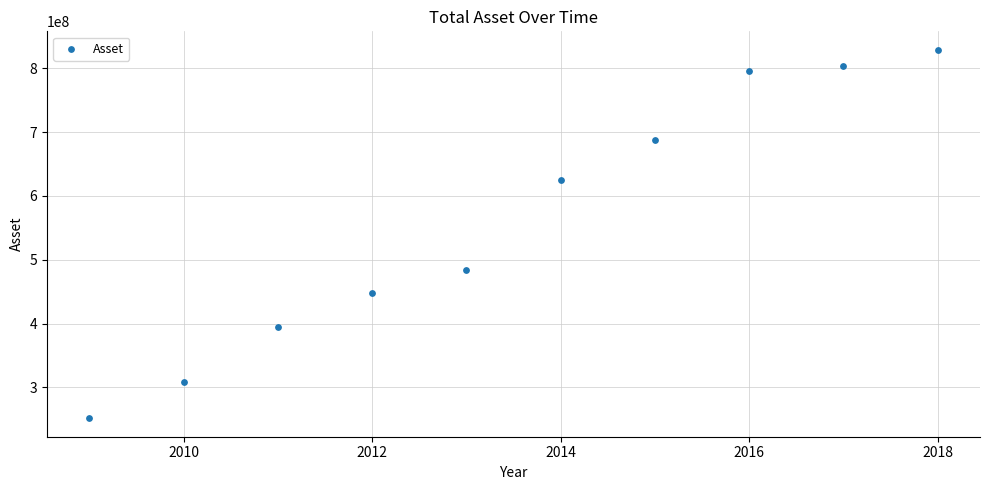

What Y value in the scatter plot is closest to 540265968?

483306530